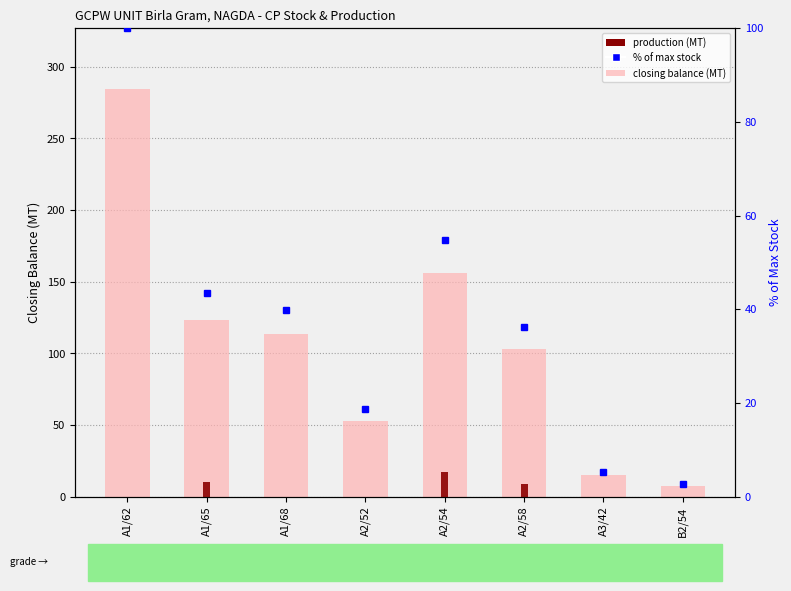

What is the difference between the maximum and second lowest values in the pct_of_max series?

94.6